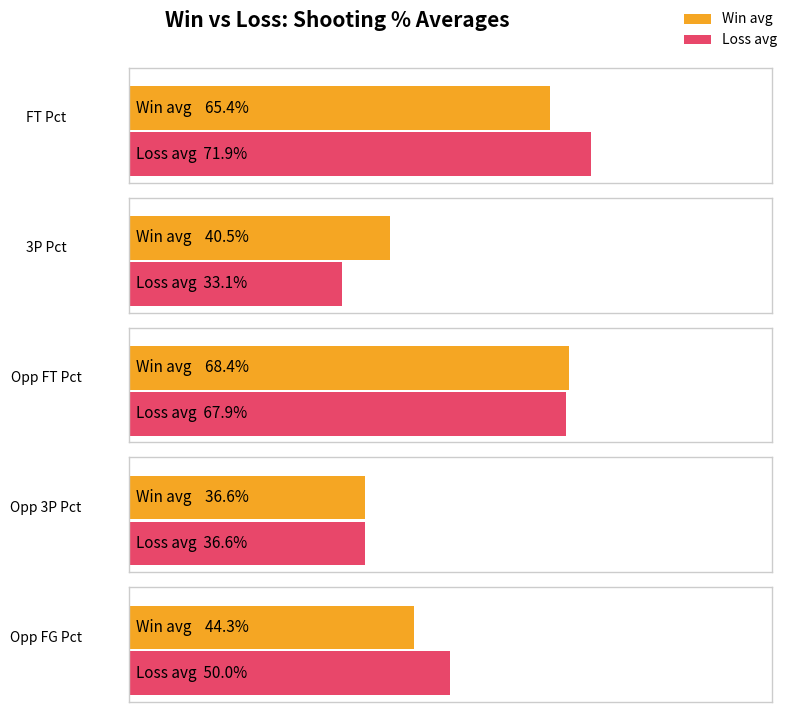

The Threes_Pct series shows 0.1 at 15. True or false?

False